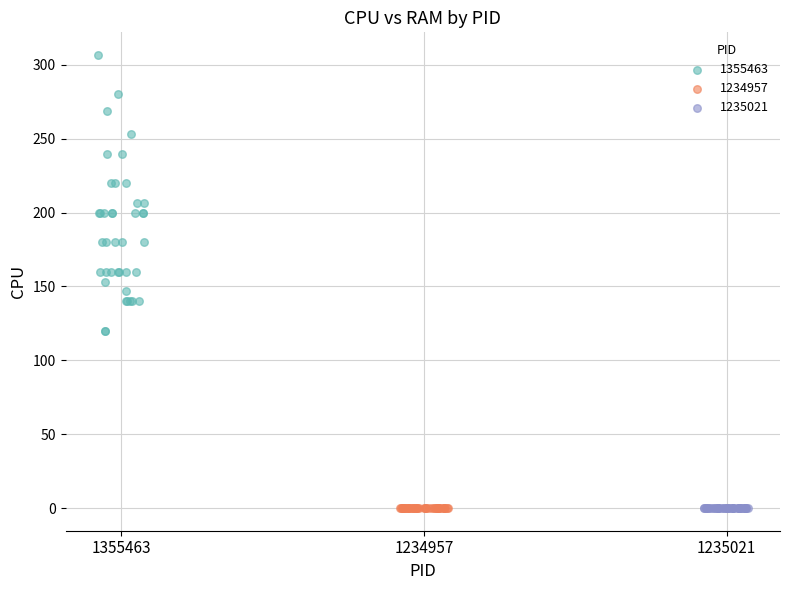

What are all the series names shown in the legend?

1355463, 1234957, 1235021